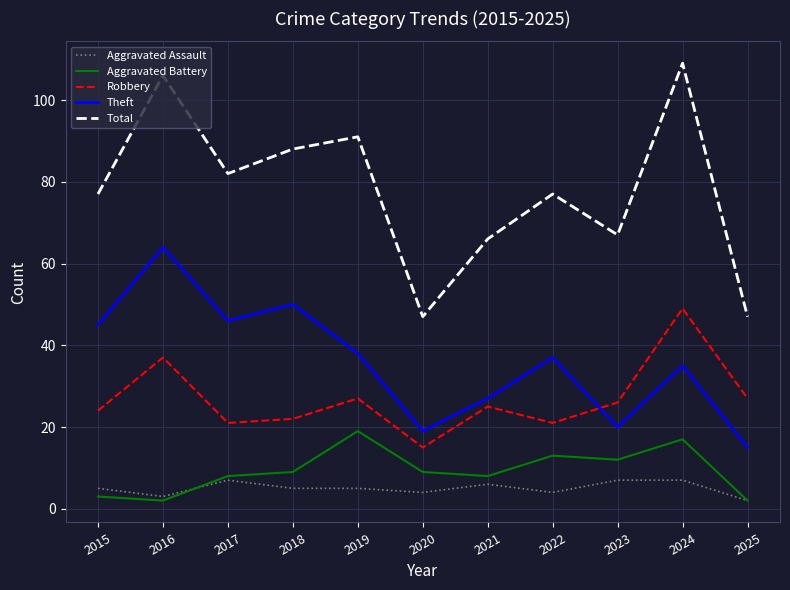

What is the difference between the maximum and minimum values in the Robbery series?

34